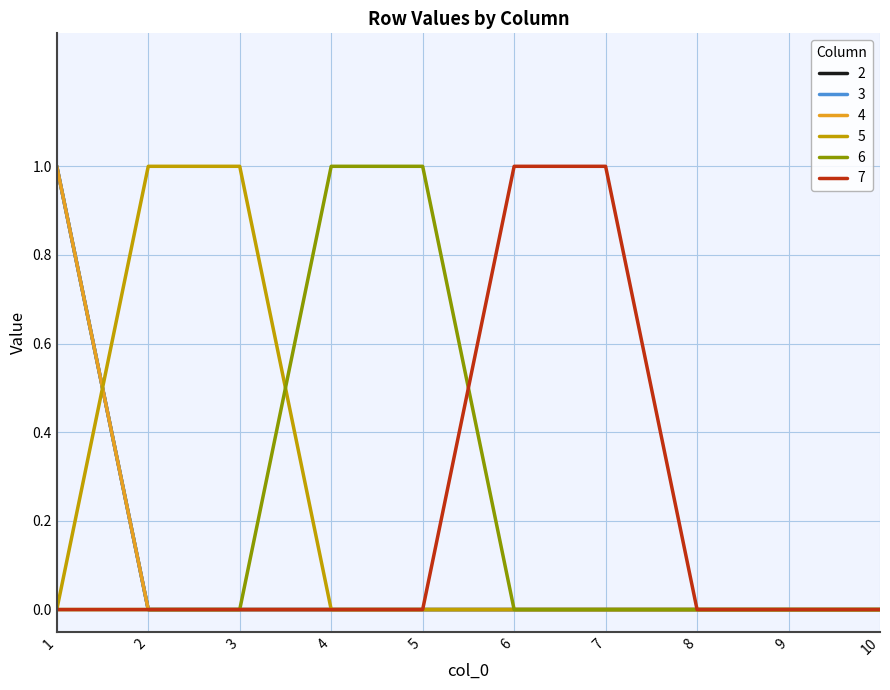

Reading right to left, list all the values displayed in this chart.

2: 0	0	0	0	0	0	0	0	0	1
3: 0	0	0	0	0	0	0	0	0	1
4: 0	0	0	0	0	0	0	0	0	1
5: 0	0	0	0	0	0	0	1	1	0
6: 0	0	0	0	0	1	1	0	0	0
7: 0	0	0	1	1	0	0	0	0	0